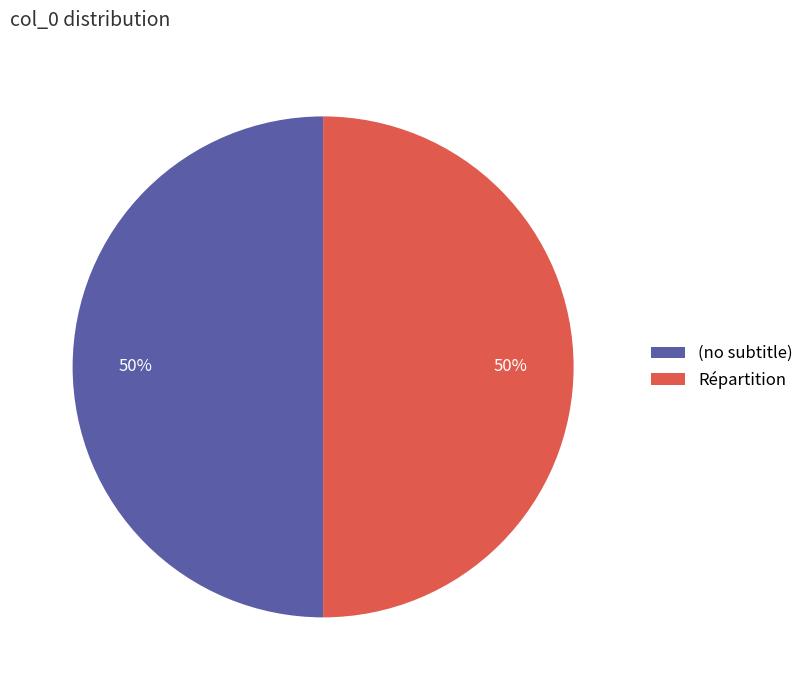

Count the number of slices in the pie.

2